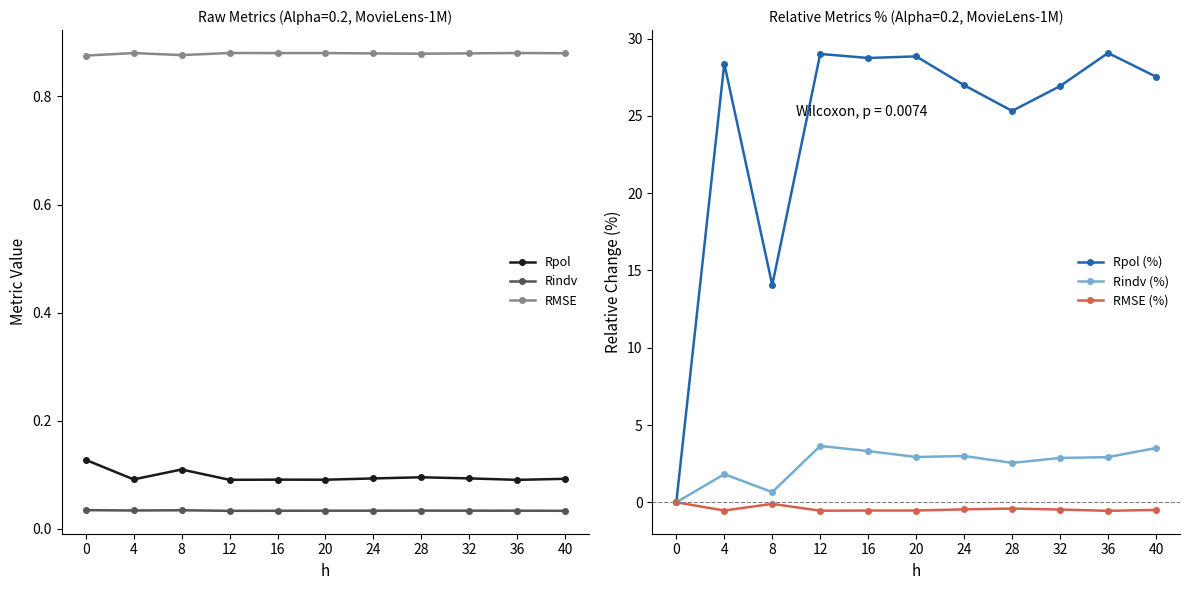

Reading left to right, what are all the values shown in this chart?

Rpol: 0=0.1	4=0.1	8=0.1	12=0.1	16=0.1	20=0.1	24=0.1	28=0.1	32=0.1	36=0.1	40=0.1
Rindv: 0=0.0	4=0.0	8=0.0	12=0.0	16=0.0	20=0.0	24=0.0	28=0.0	32=0.0	36=0.0	40=0.0
RMSE: 0=0.9	4=0.9	8=0.9	12=0.9	16=0.9	20=0.9	24=0.9	28=0.9	32=0.9	36=0.9	40=0.9
Rpol (%): 0=0.0	4=28.4	8=14.1	12=29.0	16=28.7	20=28.8	24=27.0	28=25.3	32=26.9	36=29.1	40=27.5
Rindv (%): 0=0.0	4=1.8	8=0.7	12=3.6	16=3.3	20=2.9	24=3.0	28=2.5	32=2.9	36=2.9	40=3.5
RMSE (%): 0=0.0	4=-0.5	8=-0.1	12=-0.5	16=-0.5	20=-0.5	24=-0.5	28=-0.4	32=-0.5	36=-0.6	40=-0.5